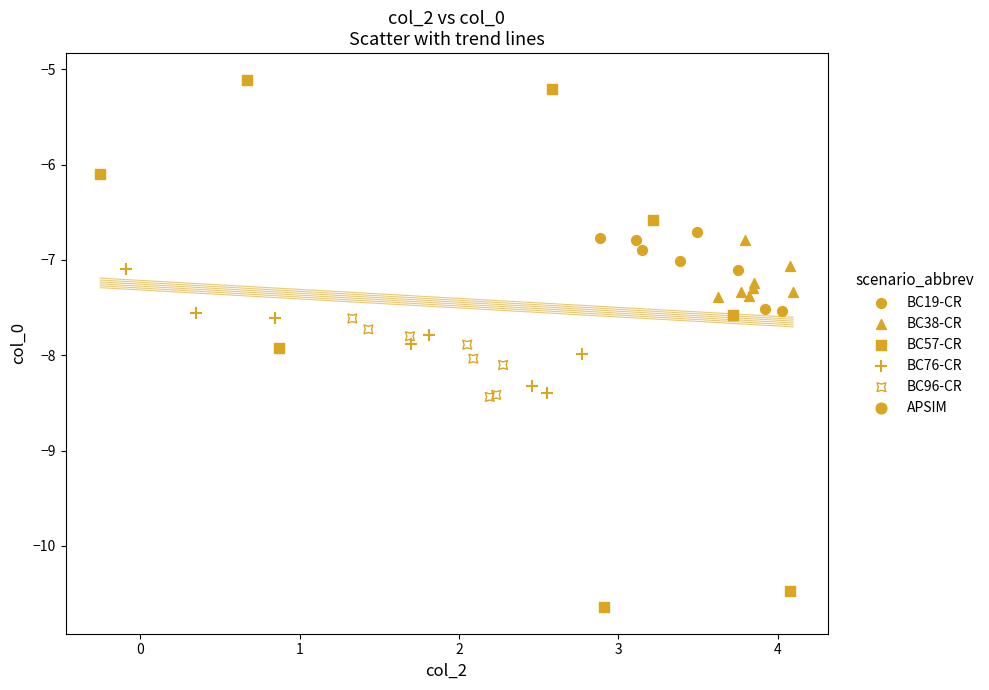

Which series reaches the minimum Y coordinate?

BC57-CR